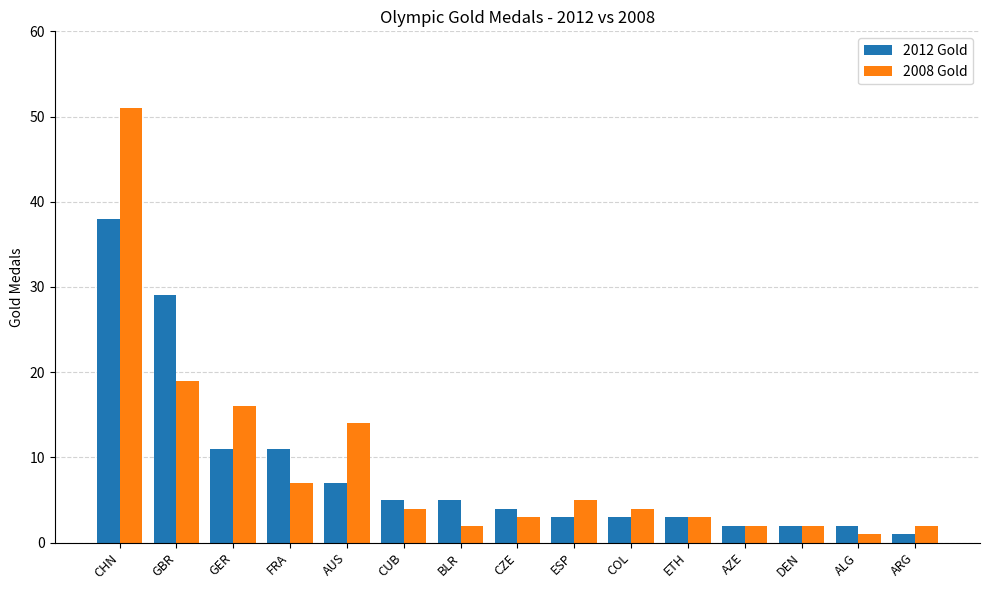

Which series has the widest spread of values?

2008 Gold